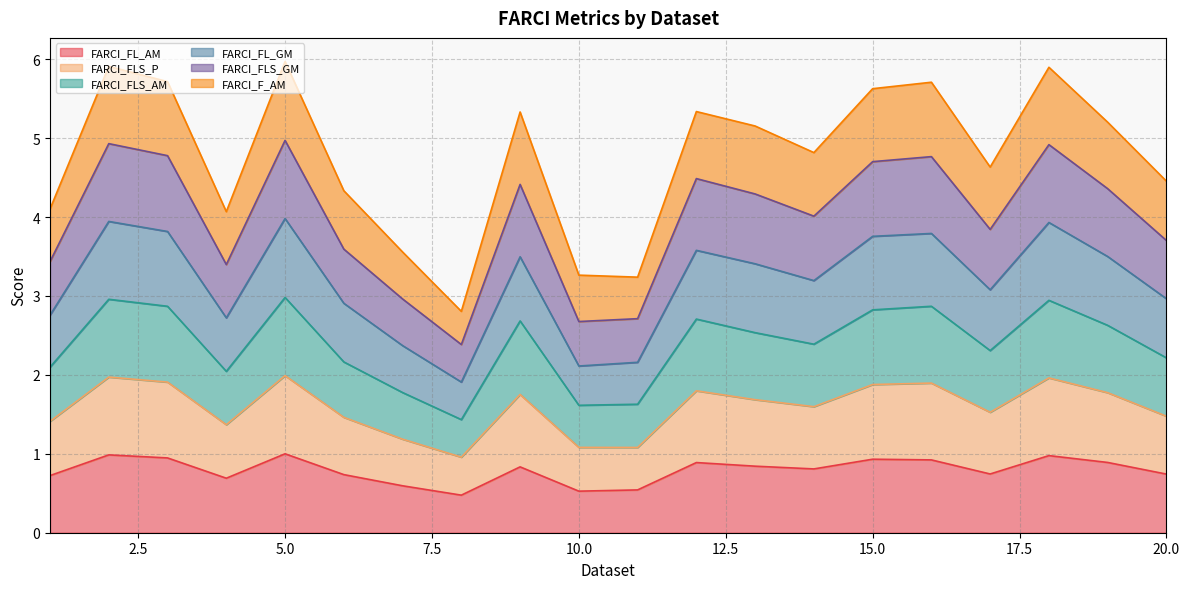

What is the maximum value for FARCI_FL_AM?

1.0